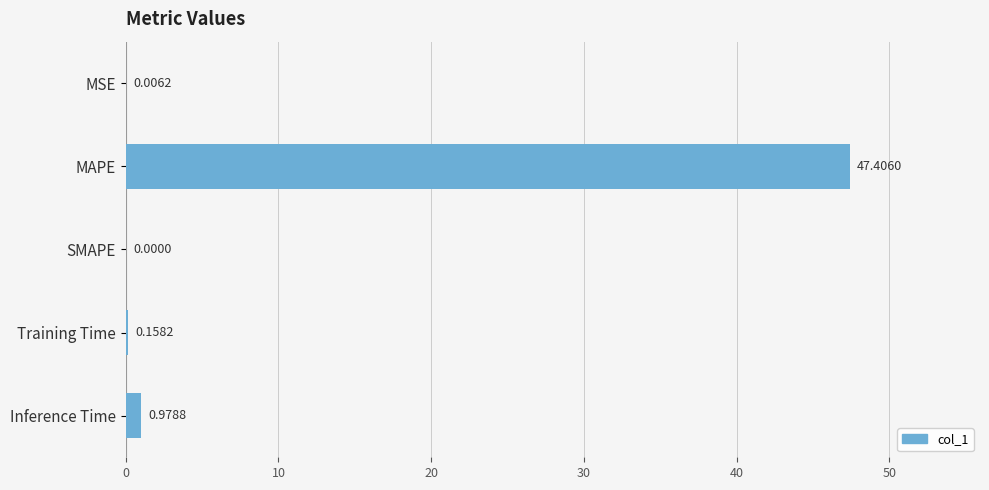

What is the sum of all values?

48.5